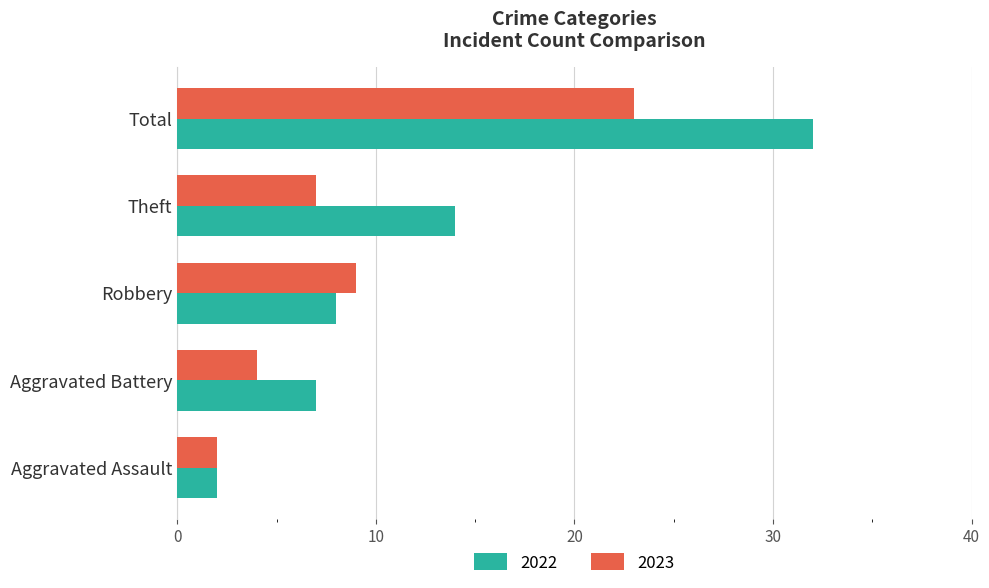

Which series has the widest spread of values?

2022